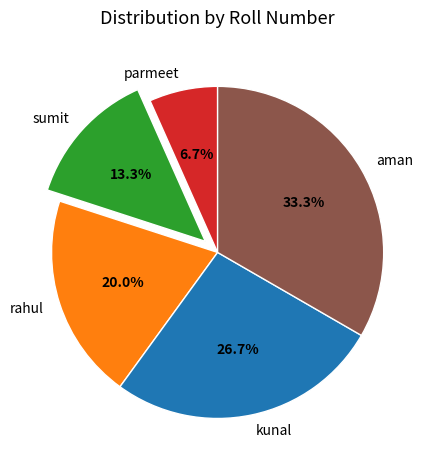

Which slice is the largest?

aman